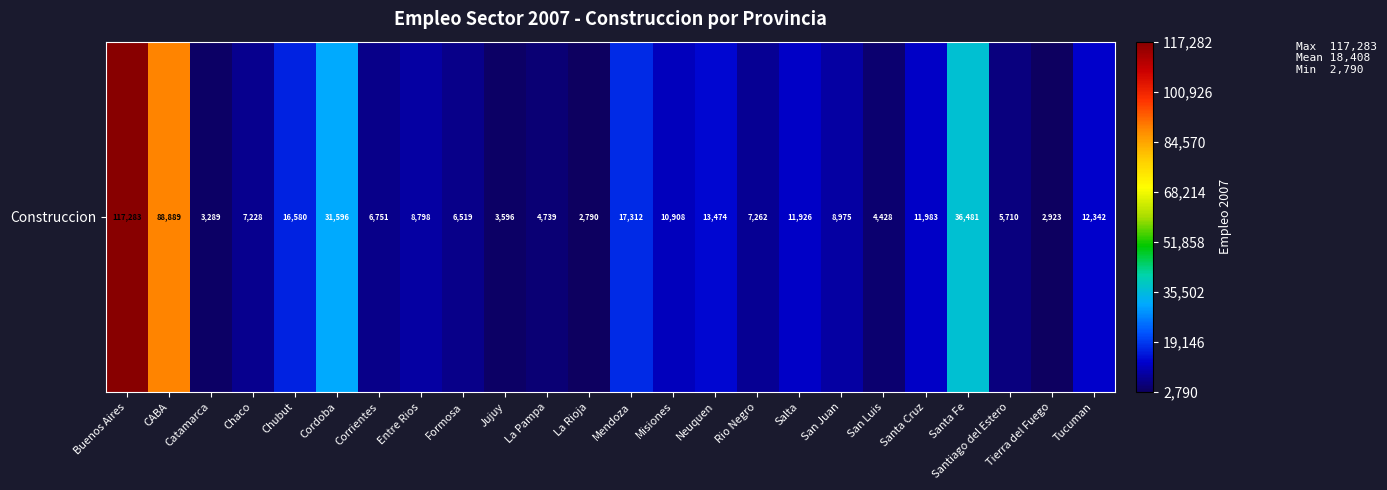

Count the number of categories in the chart.

24